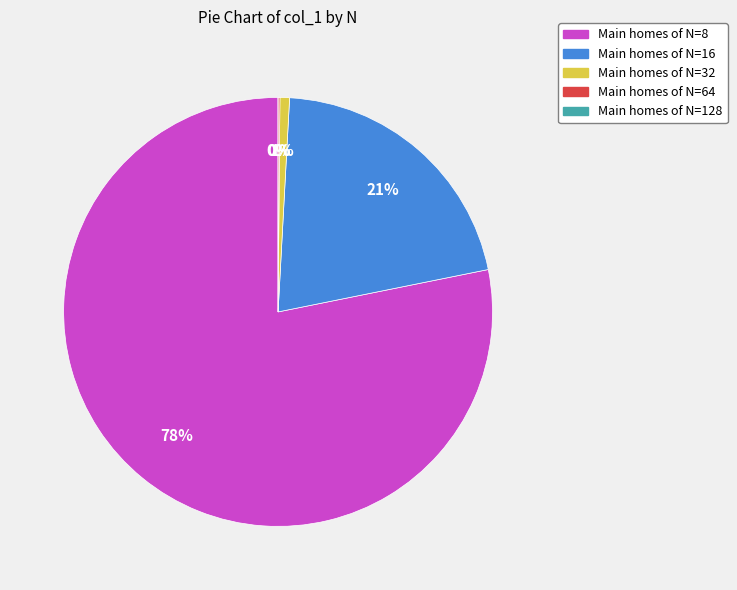

How many slices are in this pie chart?

5